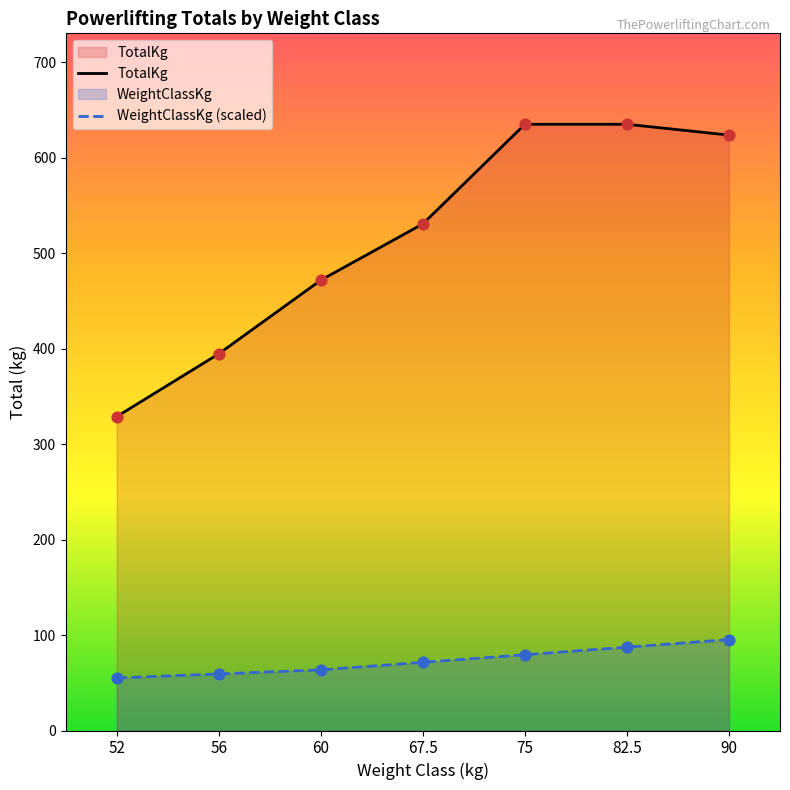

Which series contains the highest Y value?

TotalKg